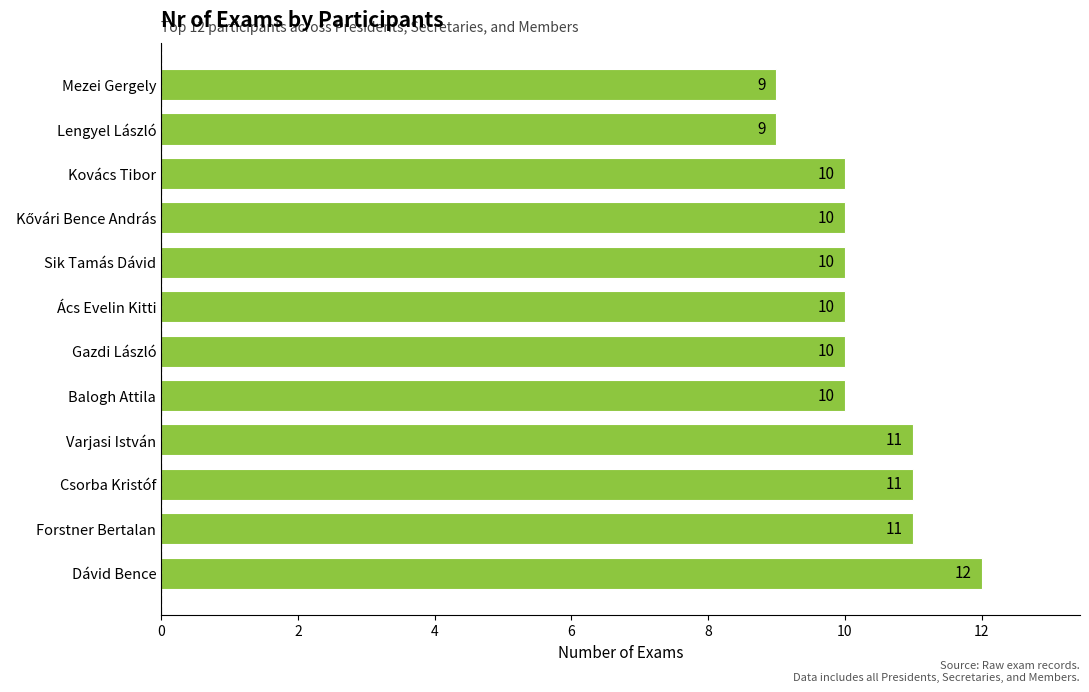

The value at Sik Tamás Dávid is 4. True or false?

False